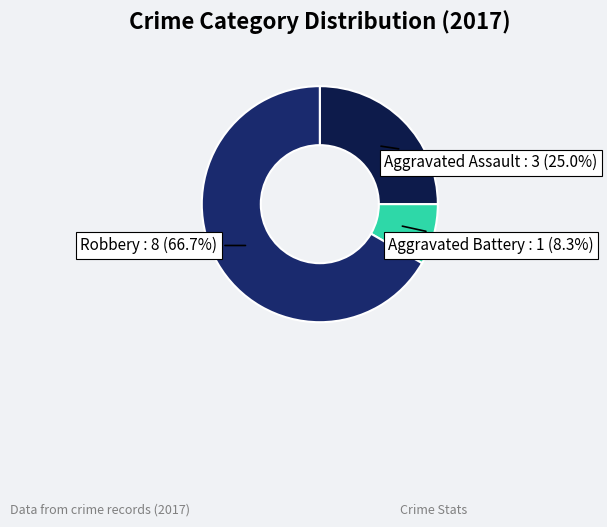

Count the number of slices in the pie.

3